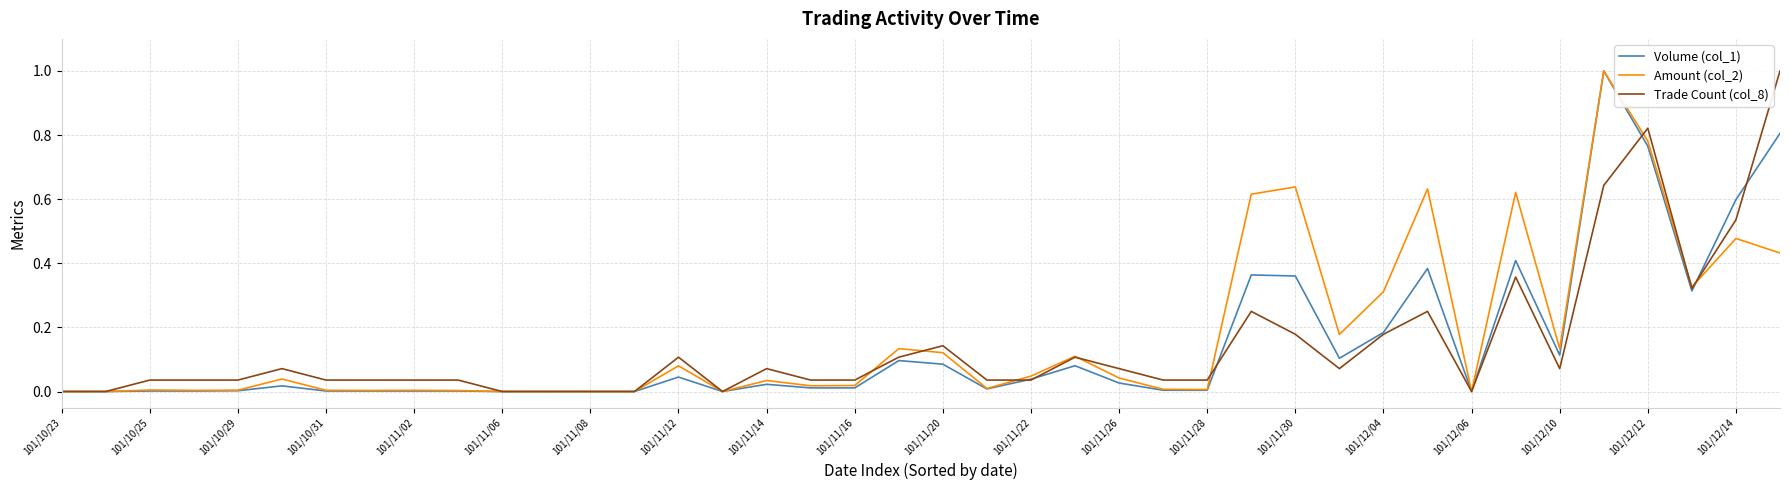

What is the maximum value shown in the chart?

1.0